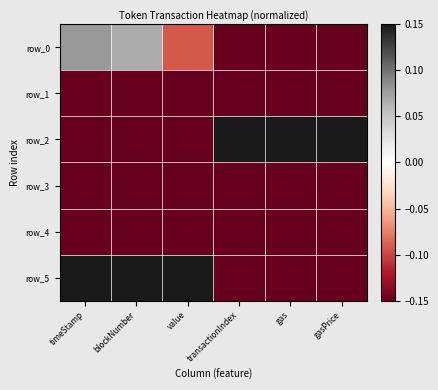

Count the number of data series in this chart.

6